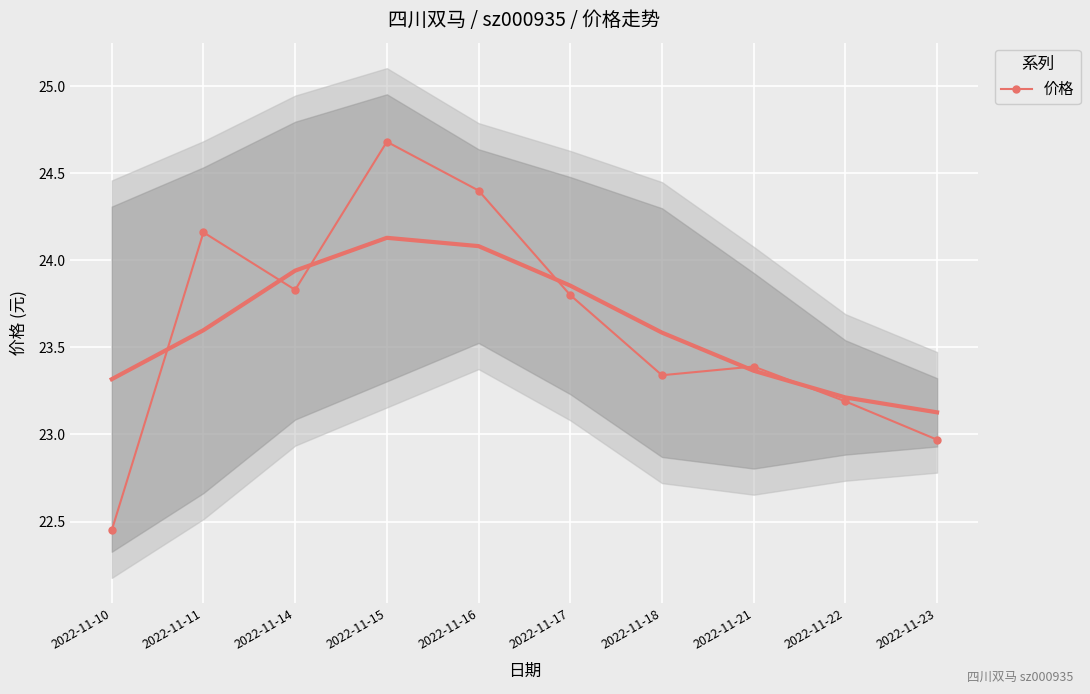

Rank the categories by value from lowest to highest.

2022-11-10, 2022-11-23, 2022-11-22, 2022-11-18, 2022-11-21, 2022-11-17, 2022-11-14, 2022-11-11, 2022-11-16, 2022-11-15